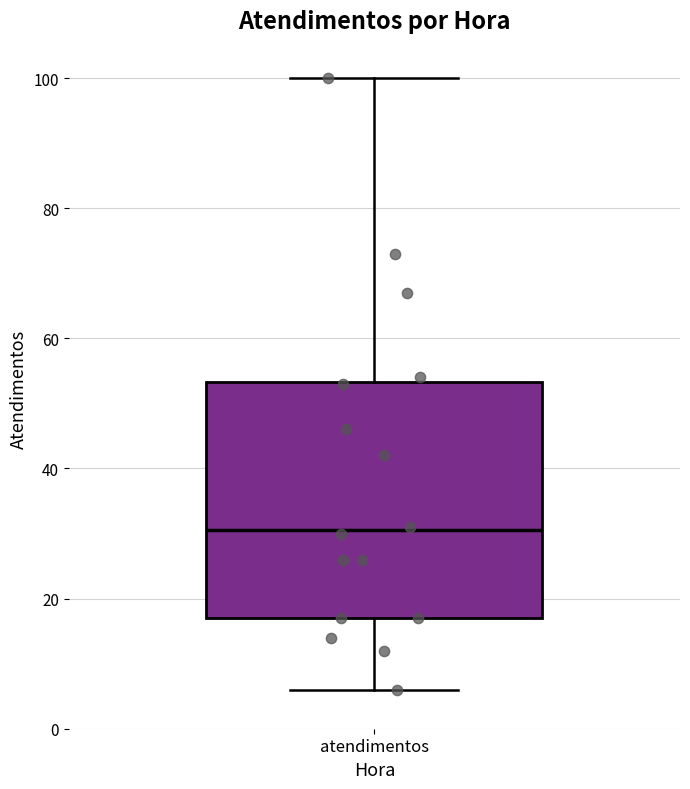

Read this box plot against the y-axis: the position of the median line, the range covered by the box, and the ends of both whiskers. The values are not printed on the chart, so give them approximately, as read against the axis.

median 30, box 18 to 54, whiskers 6 to 100